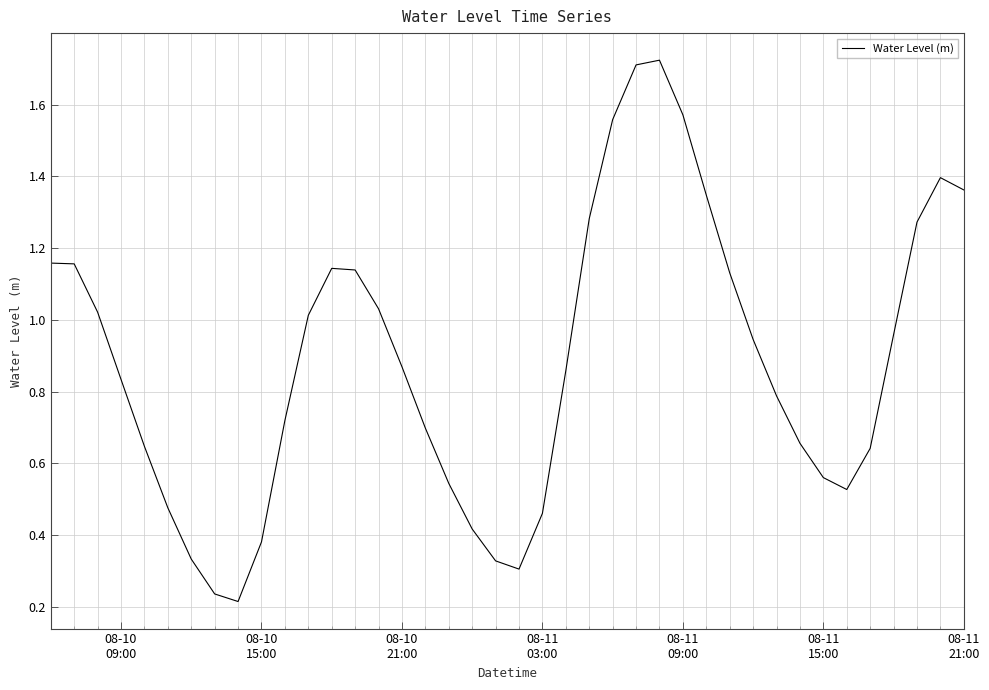

What is the difference between the maximum and minimum values?

1.5